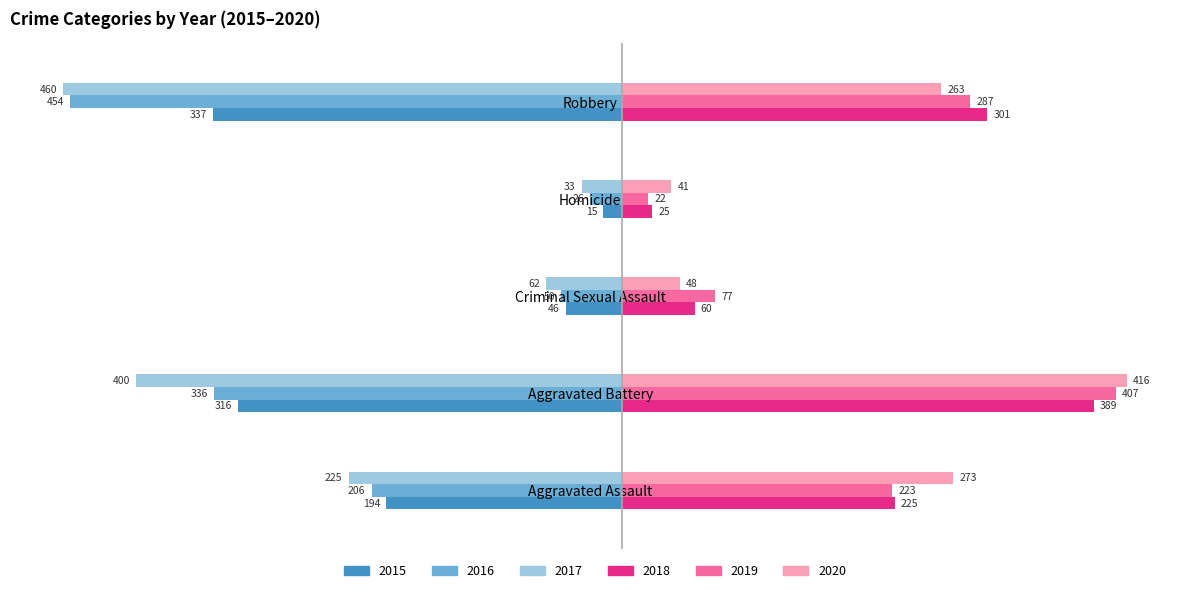

Count the 2019 values in the range 77 to 287.

3